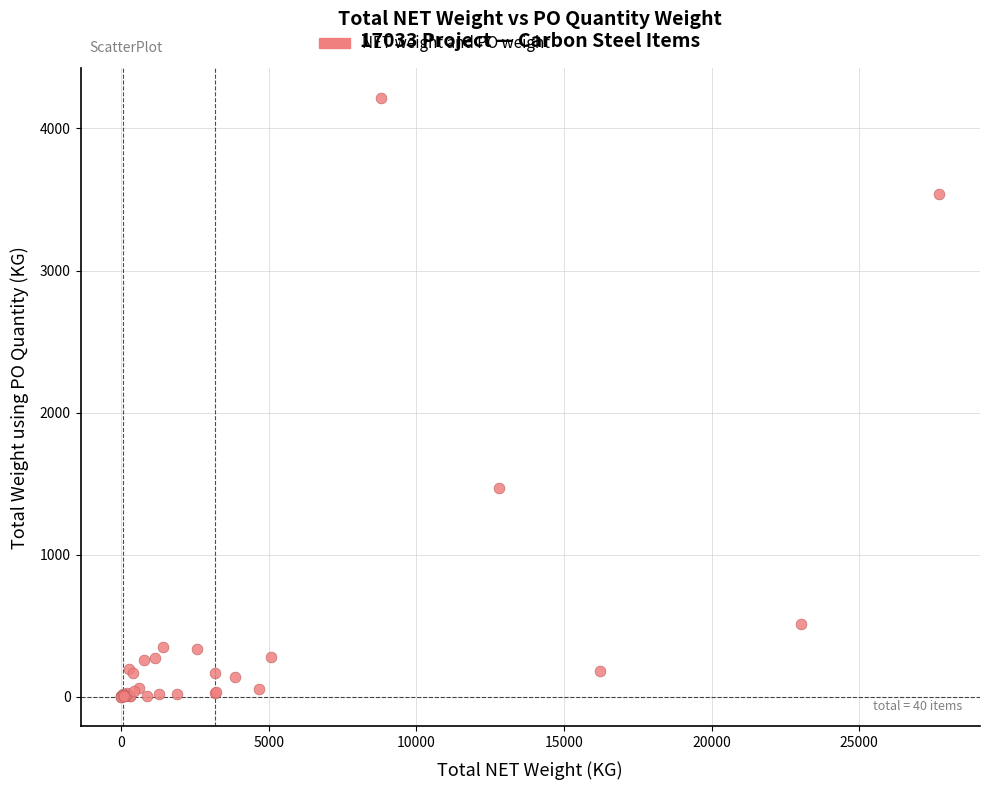

What Y value in the scatter plot is closest to 2108?

1468.6